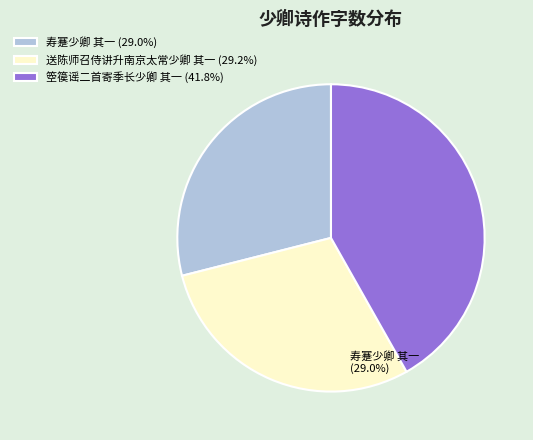

How many segments does this pie chart have?

3